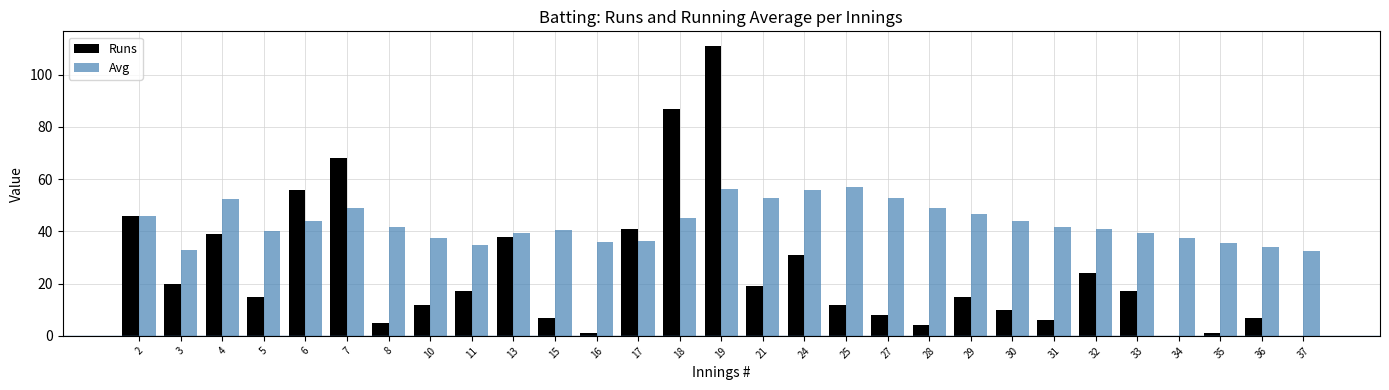

Between 25 and 31, which series saw the biggest shift?

Avg